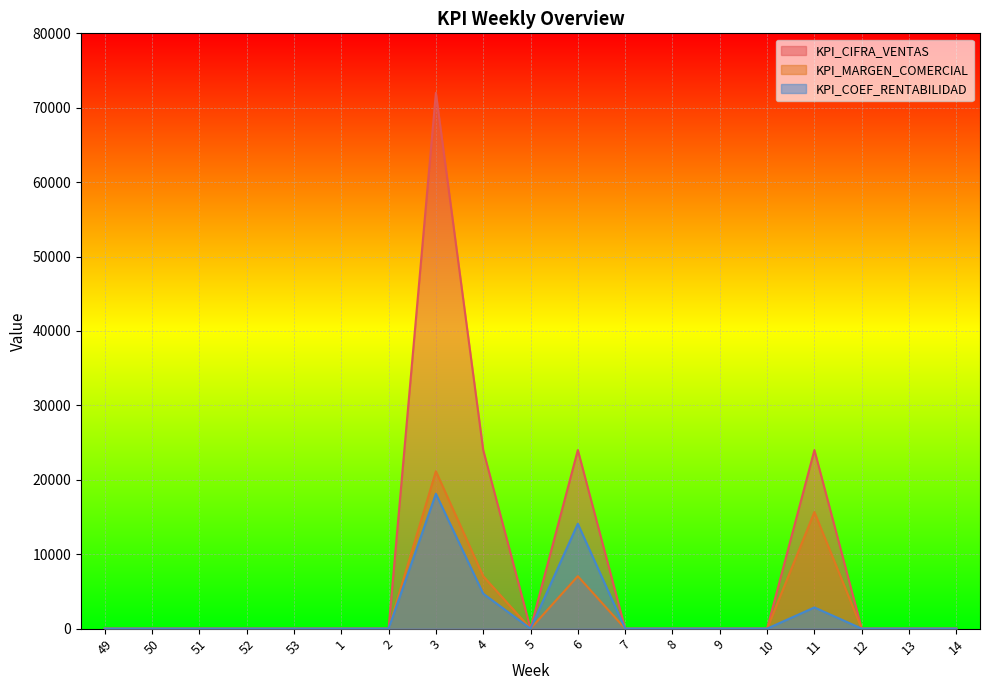

Where is the first local minimum for KPI_CIFRA_VENTAS?

5